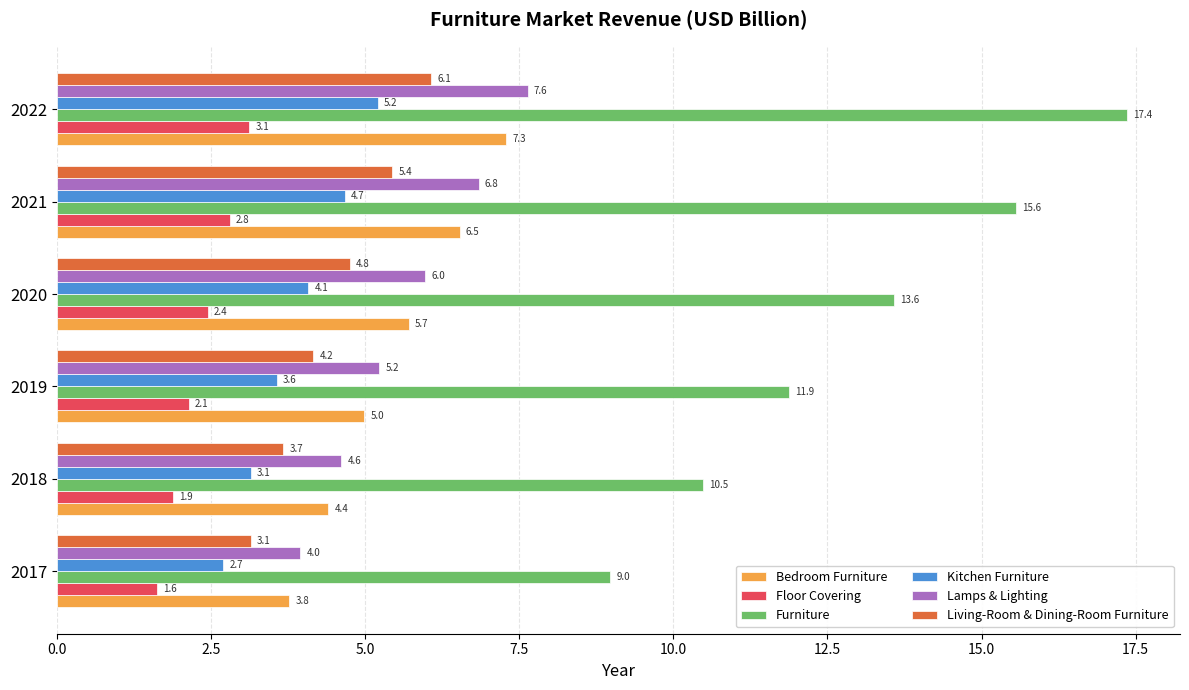

Rank the categories by Kitchen Furniture value from highest to lowest.

2022, 2021, 2020, 2019, 2018, 2017